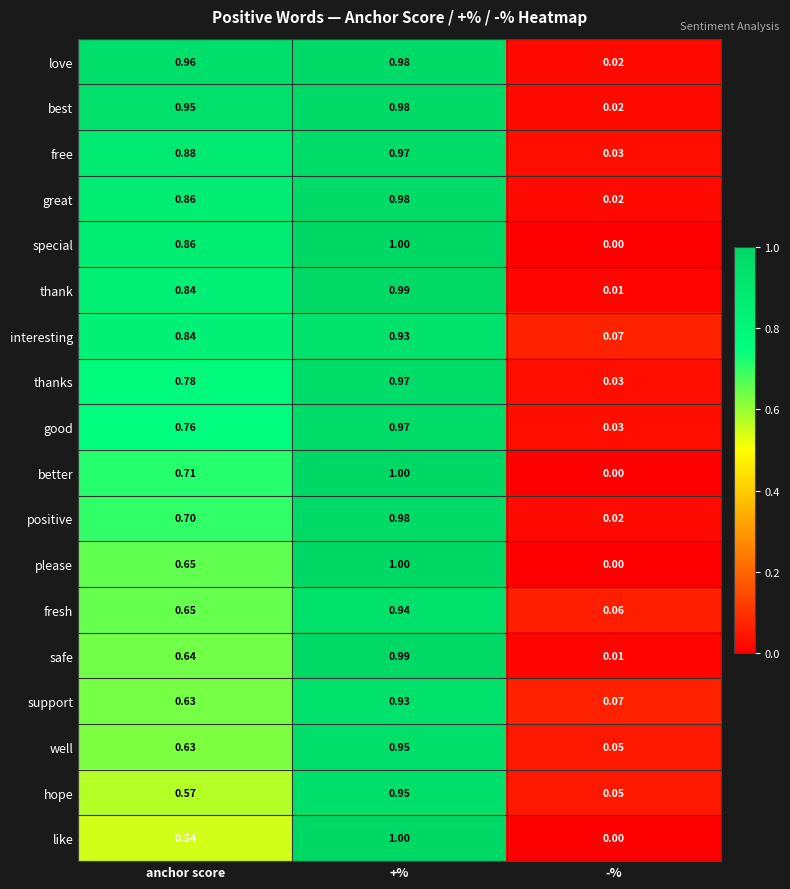

At how many categories does at least one series exceed 0?

3